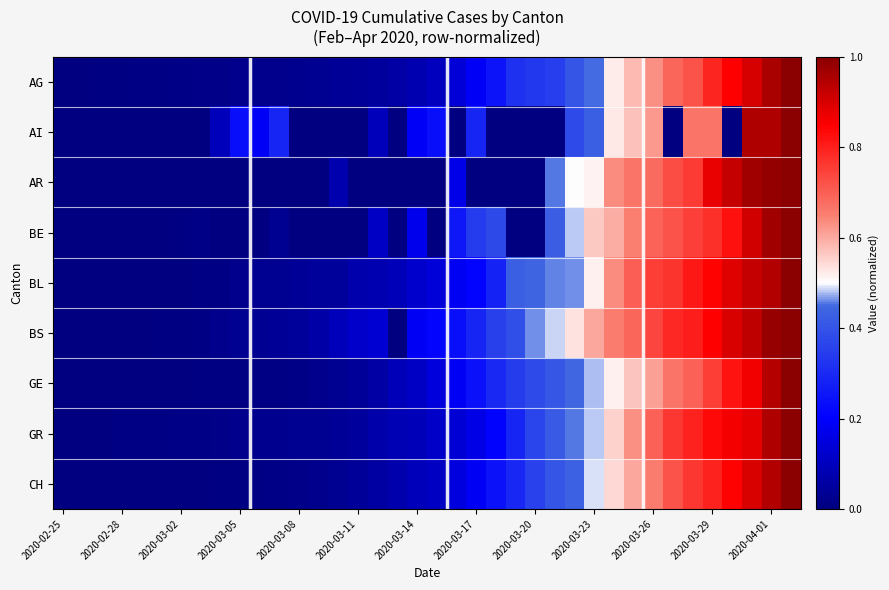

Reading left to right, transcribe all the data shown in this chart.

AG: 0.0	0.0	0.0	0.0	0.0	0.0	0.0	0.0	0.0	0.0	0.0	0.0	0.0	0.0	0.0	0.0	0.0	0.1	0.1	0.1	0.1	0.2	0.2	0.3	0.3	0.3	0.4	0.5	0.5	0.6	0.6	0.7	0.7	0.8	0.8	0.9	1.0	1.0
AI: 0.0	0.0	0.0	0.0	0.0	0.0	0.0	0.0	0.1	0.2	0.2	0.3	0.0	0.0	0.0	0.0	0.1	0.0	0.2	0.2	0.0	0.3	0.0	0.0	0.0	0.0	0.4	0.4	0.5	0.6	0.6	0.0	0.7	0.7	0.0	1.0	1.0	1.0
AR: 0.0	0.0	0.0	0.0	0.0	0.0	0.0	0.0	0.0	0.0	0.0	0.0	0.0	0.0	0.1	0.0	0.0	0.0	0.0	0.0	0.2	0.0	0.0	0.0	0.0	0.5	0.5	0.5	0.6	0.7	0.7	0.7	0.8	0.9	0.9	1.0	1.0	1.0
BE: 0.0	0.0	0.0	0.0	0.0	0.0	0.0	0.0	0.0	0.0	0.0	0.0	0.0	0.0	0.0	0.0	0.1	0.0	0.2	0.0	0.3	0.3	0.4	0.0	0.0	0.4	0.5	0.6	0.6	0.6	0.7	0.7	0.7	0.8	0.8	0.9	1.0	1.0
BL: 0.0	0.0	0.0	0.0	0.0	0.0	0.0	0.0	0.0	0.0	0.0	0.0	0.0	0.0	0.0	0.1	0.1	0.1	0.1	0.1	0.2	0.2	0.3	0.4	0.4	0.5	0.5	0.5	0.6	0.7	0.8	0.8	0.8	0.8	0.9	0.9	0.9	1.0
BS: 0.0	0.0	0.0	0.0	0.0	0.0	0.0	0.0	0.0	0.0	0.0	0.0	0.0	0.1	0.1	0.1	0.1	0.0	0.2	0.2	0.2	0.3	0.4	0.4	0.5	0.5	0.5	0.6	0.7	0.7	0.7	0.8	0.8	0.9	0.9	0.9	1.0	1.0
GE: 0.0	0.0	0.0	0.0	0.0	0.0	0.0	0.0	0.0	0.0	0.0	0.0	0.0	0.0	0.0	0.0	0.1	0.1	0.1	0.1	0.2	0.2	0.3	0.3	0.4	0.4	0.4	0.5	0.5	0.6	0.6	0.7	0.7	0.8	0.8	0.9	0.9	1.0
GR: 0.0	0.0	0.0	0.0	0.0	0.0	0.0	0.0	0.0	0.0	0.0	0.0	0.0	0.0	0.0	0.0	0.1	0.1	0.1	0.1	0.1	0.2	0.2	0.3	0.4	0.4	0.5	0.5	0.6	0.6	0.7	0.8	0.8	0.8	0.9	0.9	1.0	1.0
CH: 0.0	0.0	0.0	0.0	0.0	0.0	0.0	0.0	0.0	0.0	0.0	0.0	0.0	0.0	0.0	0.0	0.1	0.1	0.1	0.1	0.1	0.2	0.2	0.3	0.4	0.4	0.4	0.5	0.5	0.6	0.7	0.7	0.8	0.8	0.8	0.9	0.9	1.0